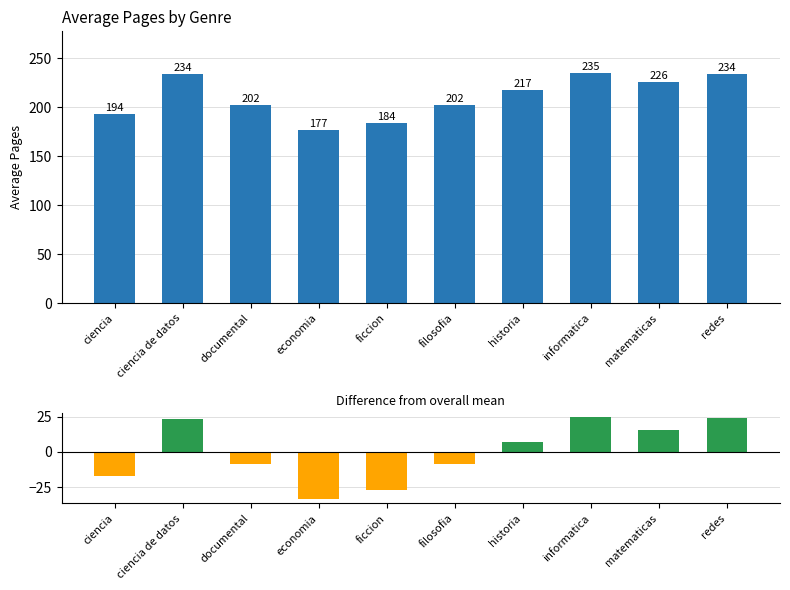

Which series has the widest spread of values?

avg_pages